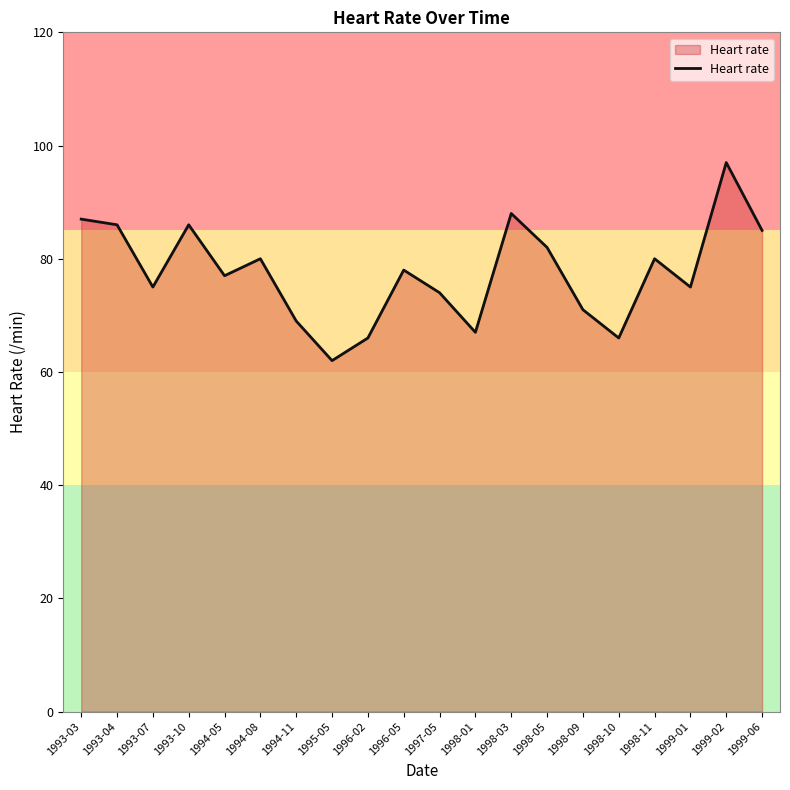

How many values are below 78?

10